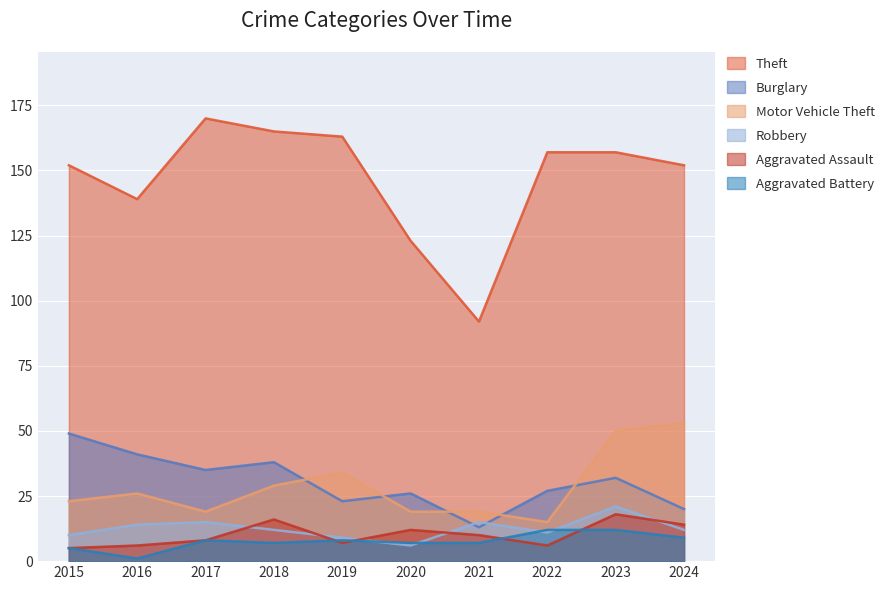

True or false: Aggravated Battery and Motor Vehicle Theft cross at least once.

False